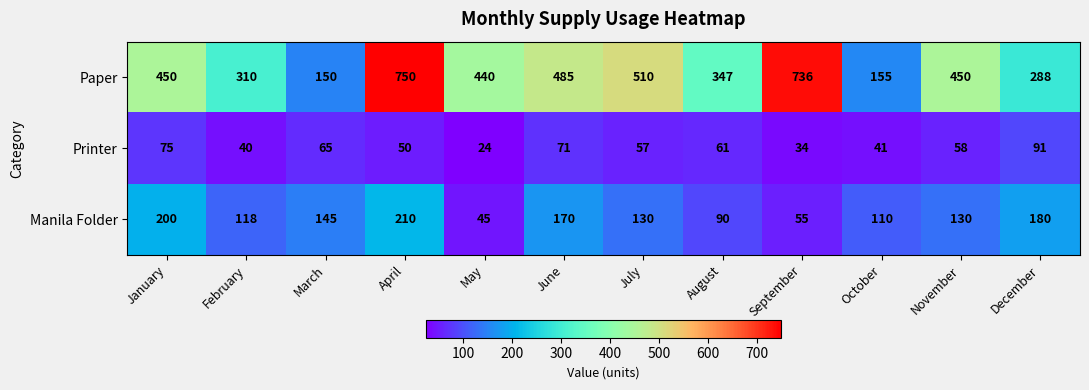

The value of Manila Folder at December is 180. True or false?

True